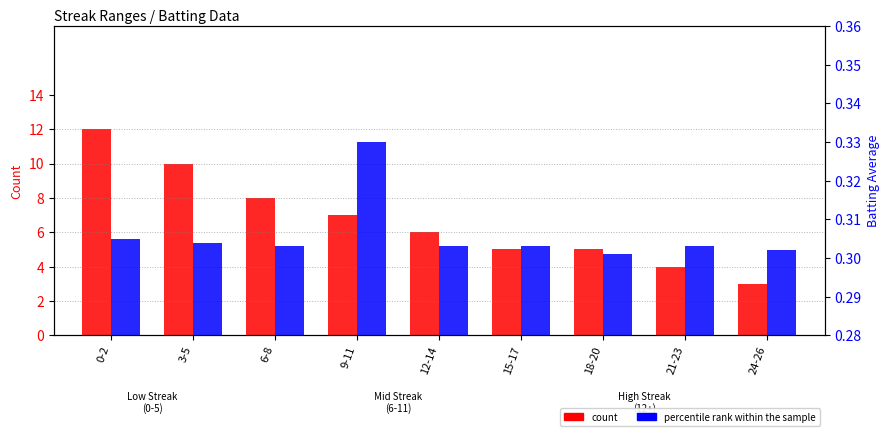

The percentile rank within the sample series shows 0.5 at 12-14. True or false?

False